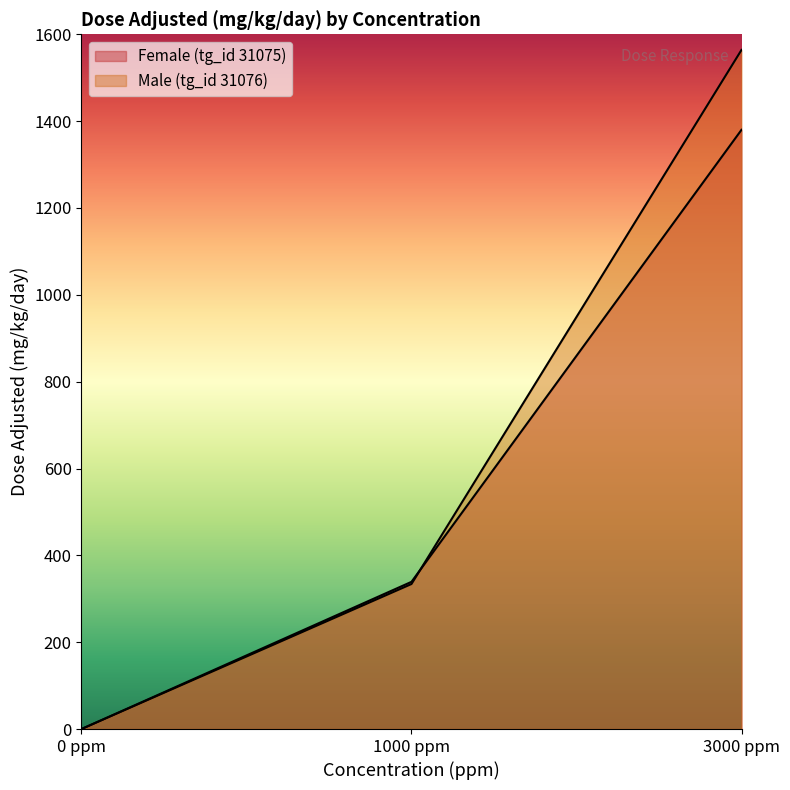

Rank the series at 1000 ppm from lowest to highest value.

Male (tg_id 31076), Female (tg_id 31075)